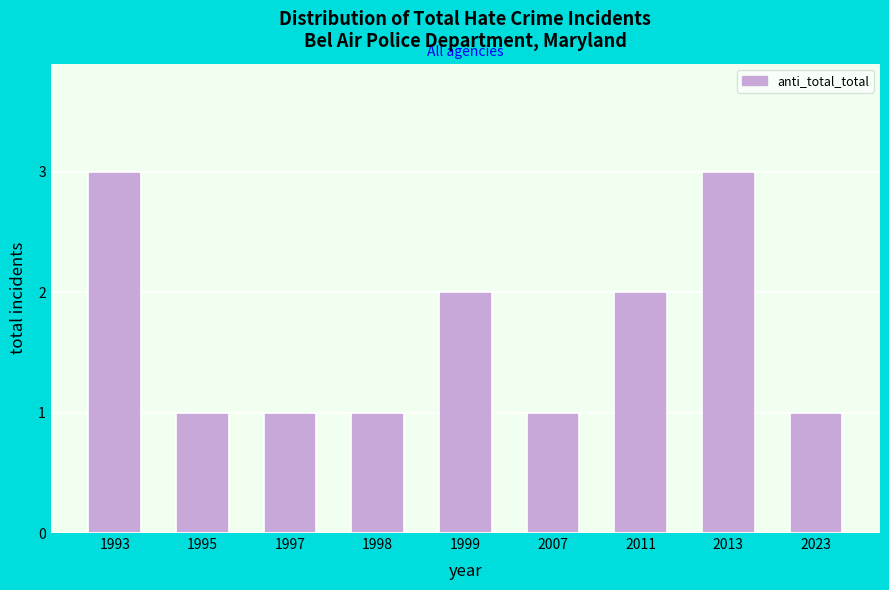

Reading left to right, transcribe all the data shown in this chart.

1993=3	1995=1	1997=1	1998=1	1999=2	2007=1	2011=2	2013=3	2023=1